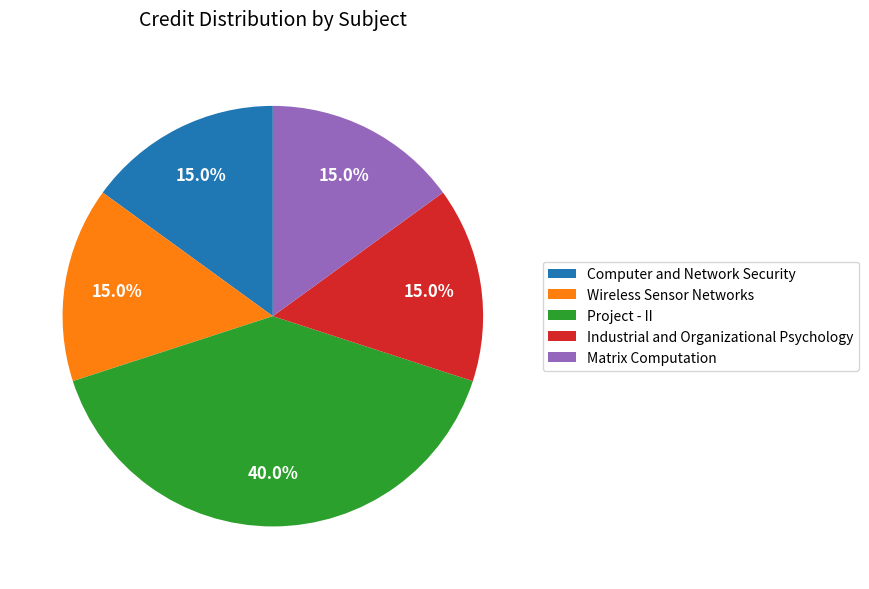

True or false: Computer and Network Security accounts for 15% of the total.

True